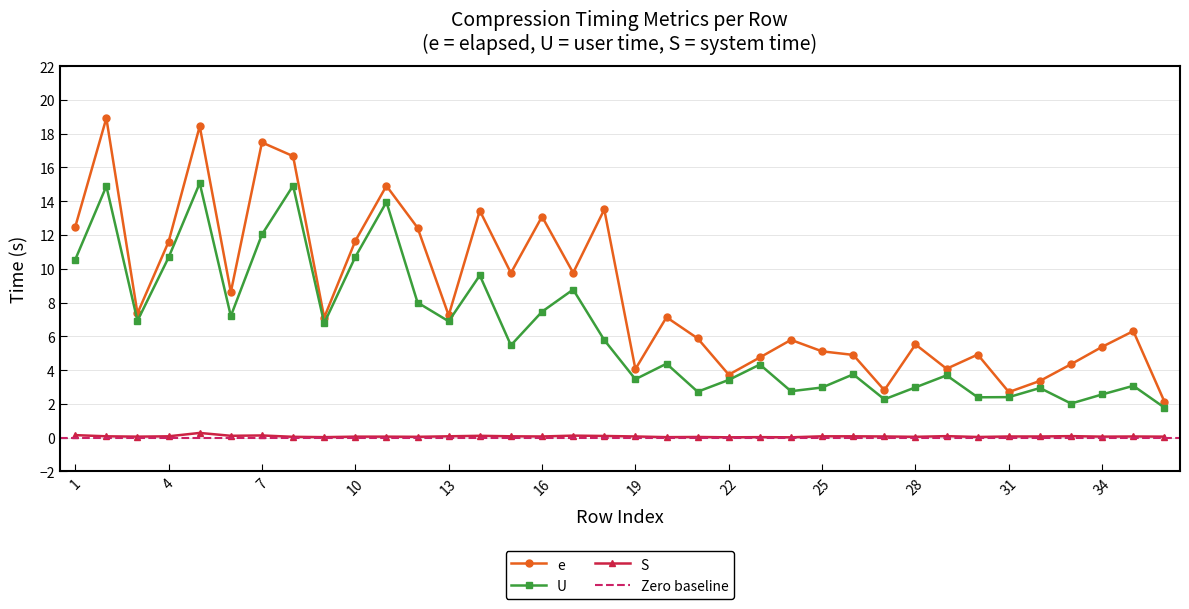

The value of e at 16 is 13.1. True or false?

True